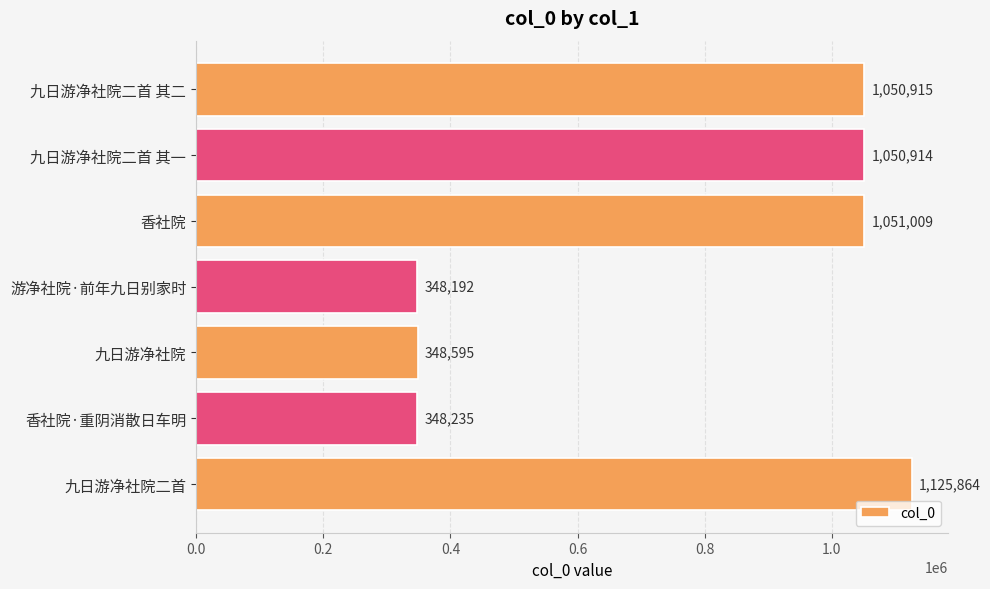

List the labels in order of value, smallest first.

游净社院·前年九日别家时, 香社院·重阴消散日车明, 九日游净社院, 九日游净社院二首 其一, 九日游净社院二首 其二, 香社院, 九日游净社院二首